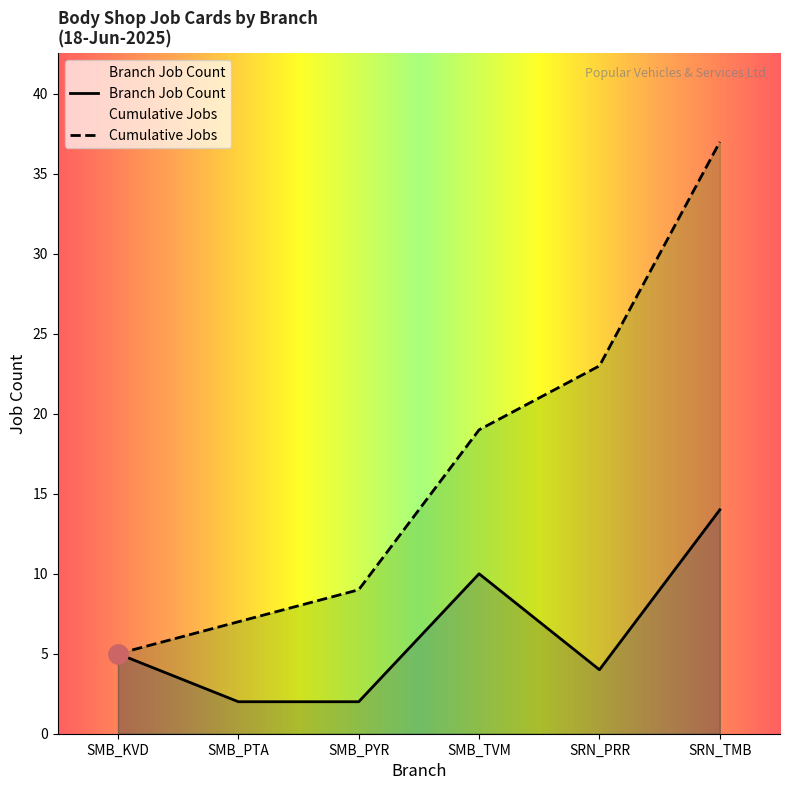

How many lines are shown in the chart?

2